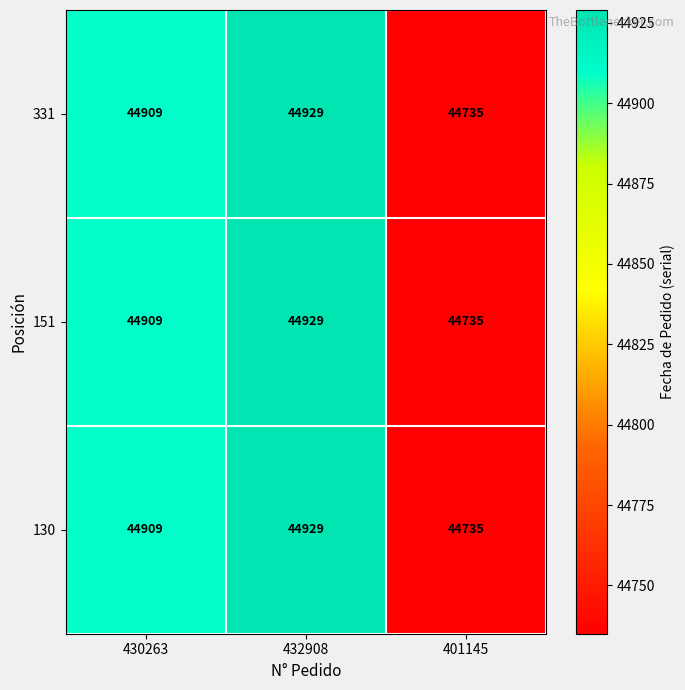

Is the value of 331 at 432908 greater than the value of 130 at 430263?

Yes